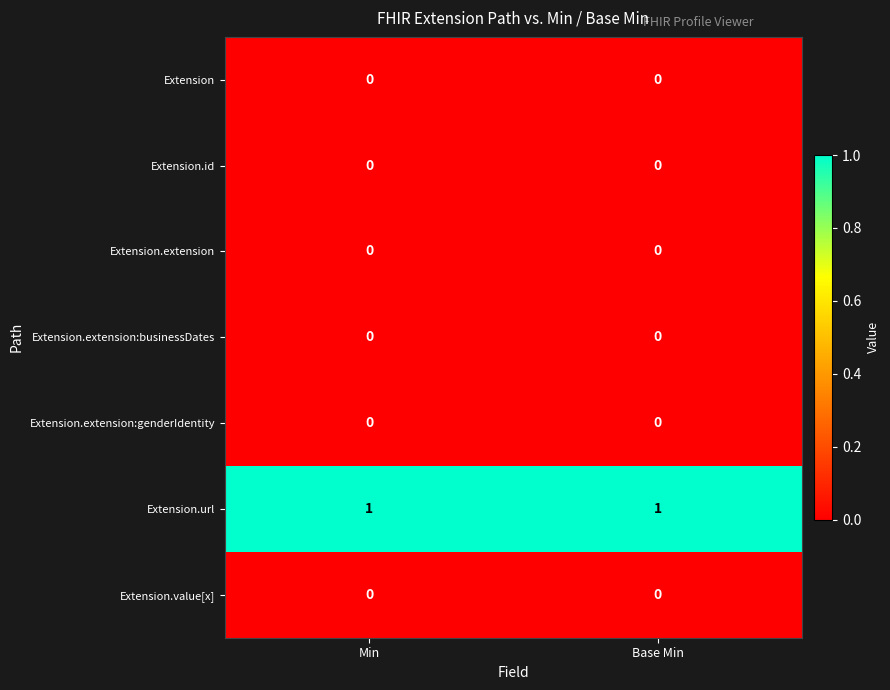

Reading right to left, extract all data points from this chart.

row_0: Base Min=0	Min=0
row_1: Base Min=0	Min=0
row_2: Base Min=0	Min=0
row_3: Base Min=0	Min=0
row_4: Base Min=0	Min=0
row_5: Base Min=1	Min=1
row_6: Base Min=0	Min=0